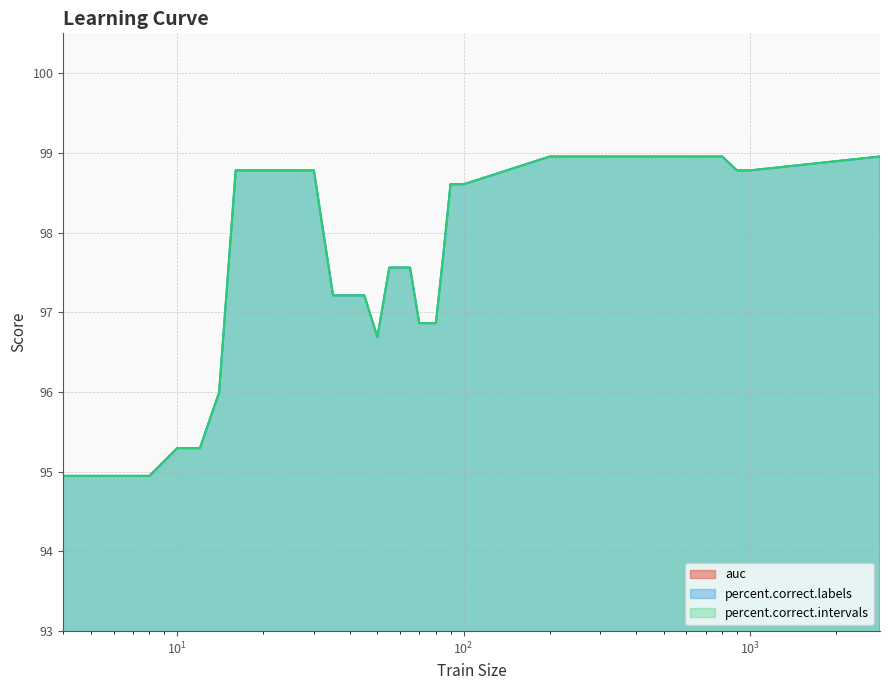

Rank the series at 14 from lowest to highest value.

auc, percent.correct.labels, percent.correct.intervals